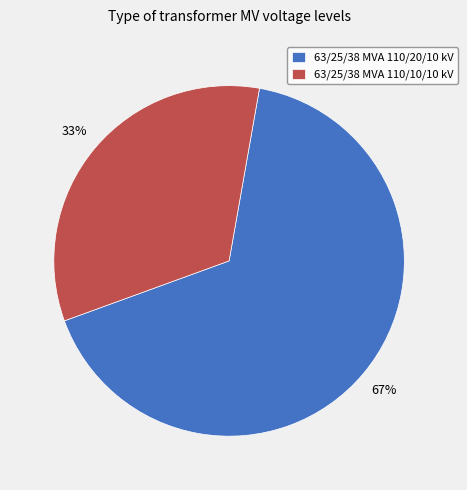

To the nearest percent, what is the average slice percentage?

50%